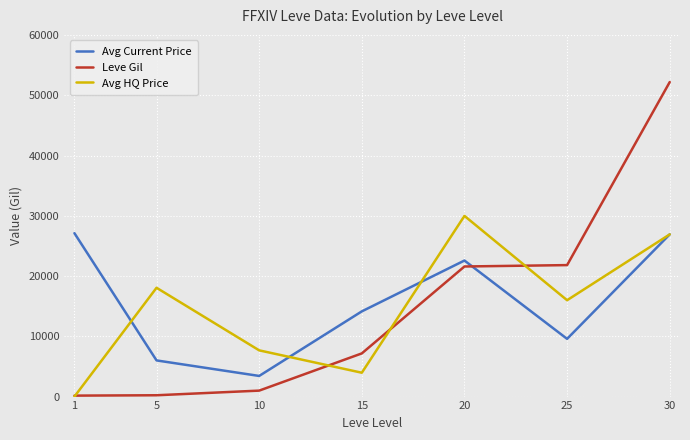

At 15, list the series in order from smallest to largest.

Avg HQ Price, Leve Gil, Avg Current Price